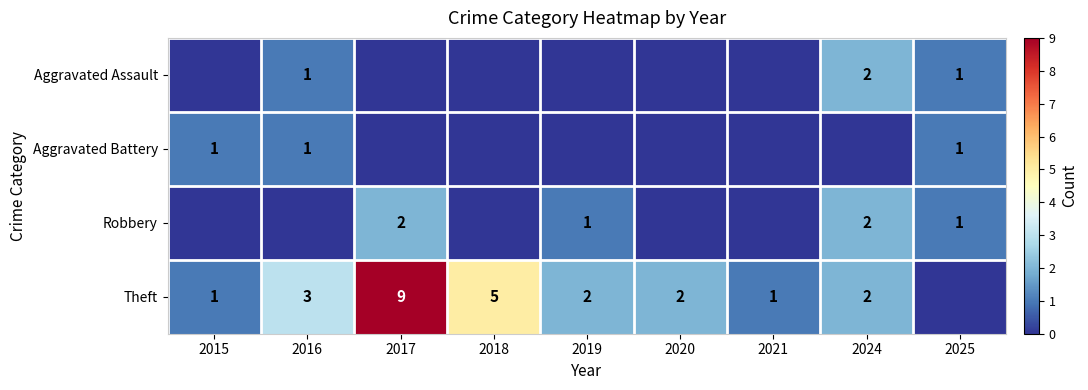

At which category is the sum across all series the highest?

2017